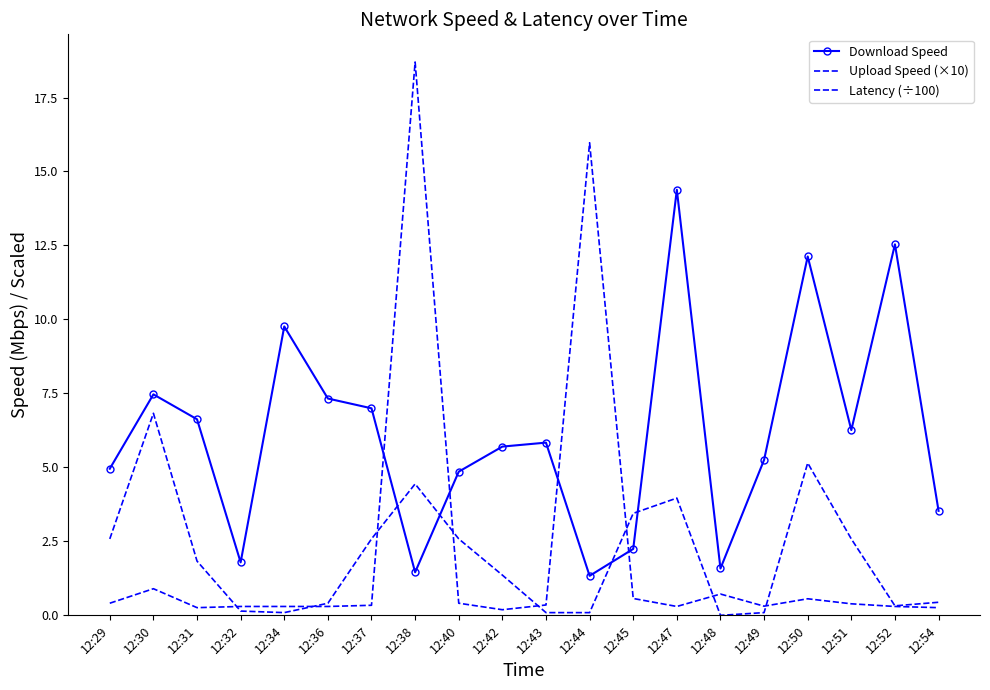

Is the value of Latency (÷100) at 12:45 greater than the value of Upload Speed (×10) at 12:47?

No